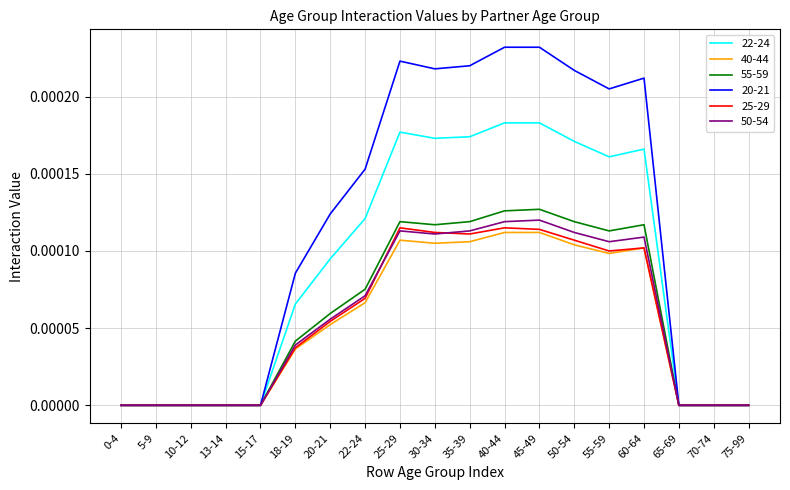

How many categories are shown in the chart?

19